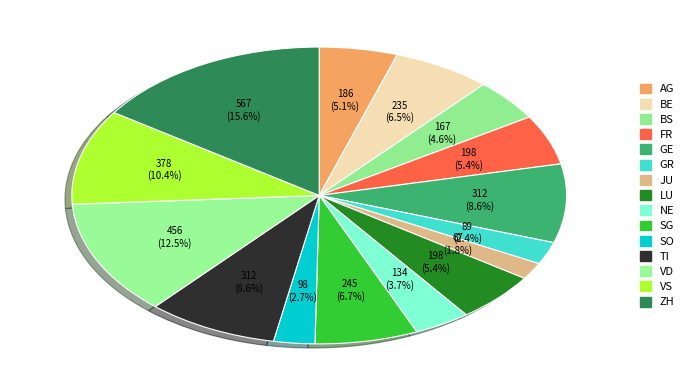

The JU slice represents 2% of the pie. True or false?

True